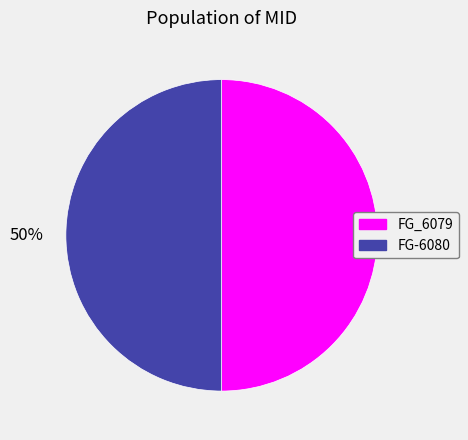

How many segments does this pie chart have?

2